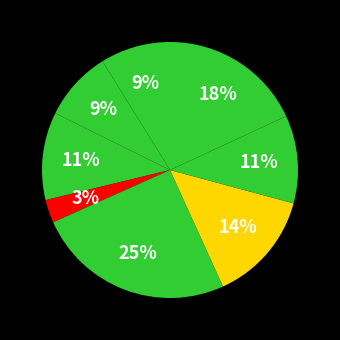

How many slices are in this pie chart?

8